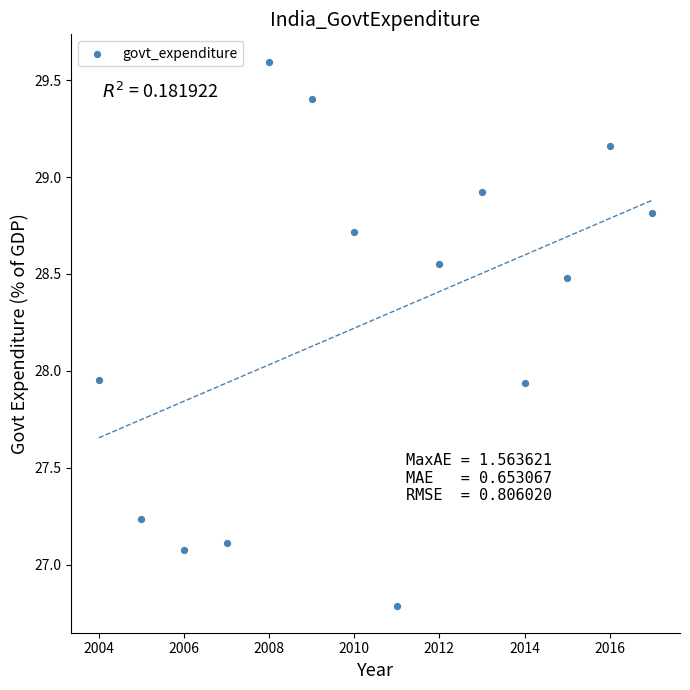

What is the range of X values (max minus min)?

13.0